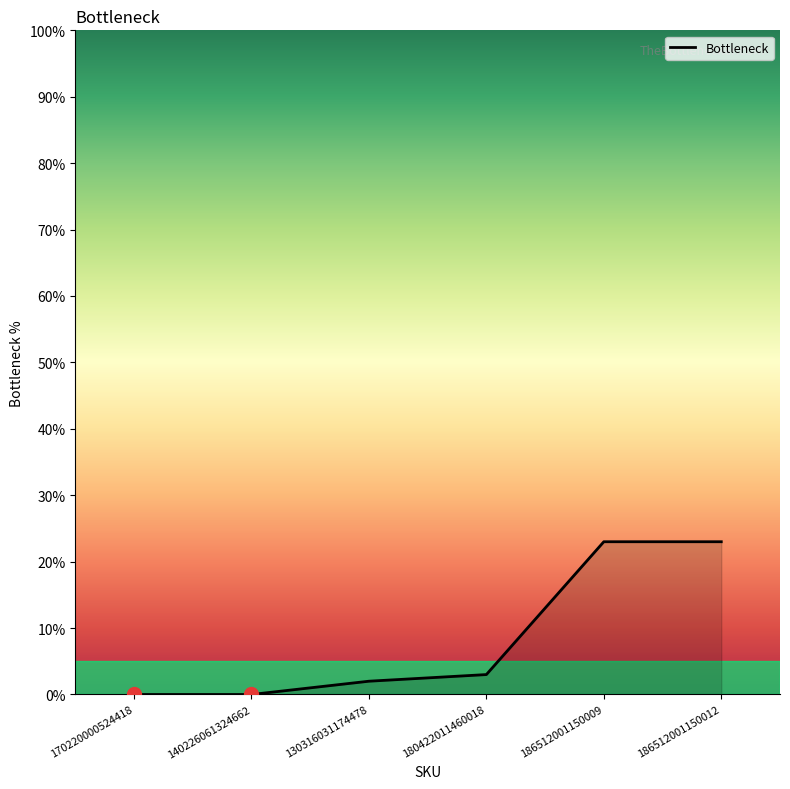

What is the difference between the maximum and minimum values?

23